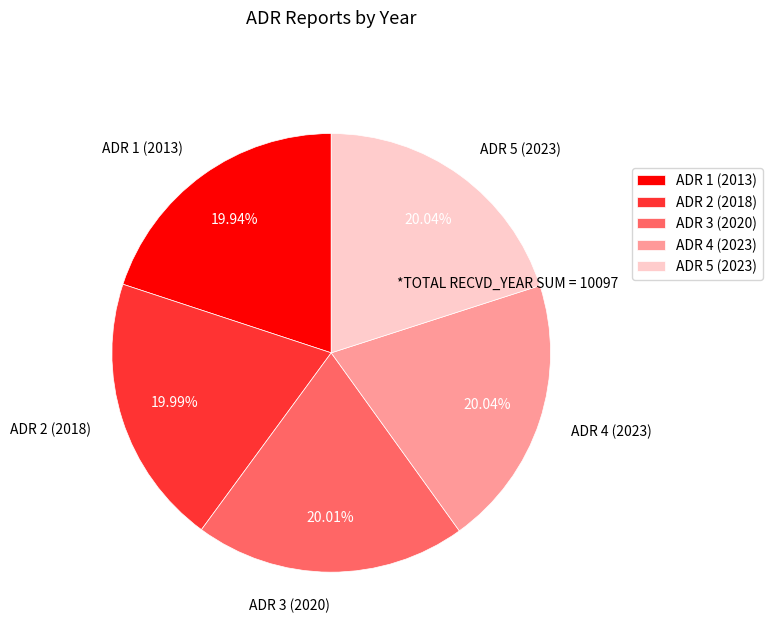

To the nearest percent, what is the average slice percentage?

20%